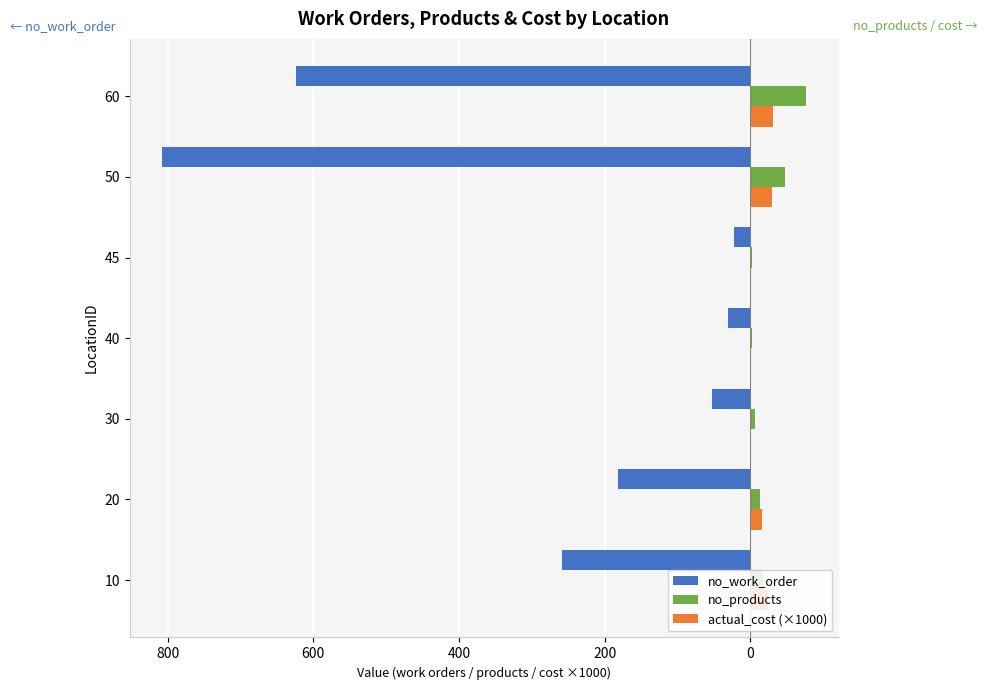

Reading left to right, transcribe all the data shown in this chart.

no_work_order: -258.0	-181.0	-53.0	-31.0	-22.0	-808.0	-624.0
no_products: 18.0	14.0	6.0	3.0	3.0	48.0	77.0
actual_cost (×1000): 23.8	15.8	0.8	1.0	0.8	29.7	30.6